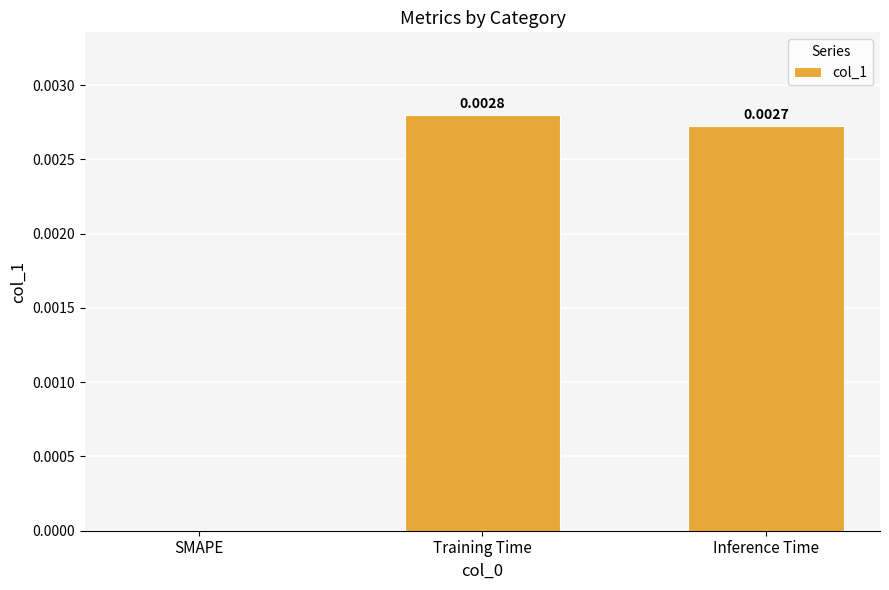

Which label corresponds to the largest value in the chart?

Training Time